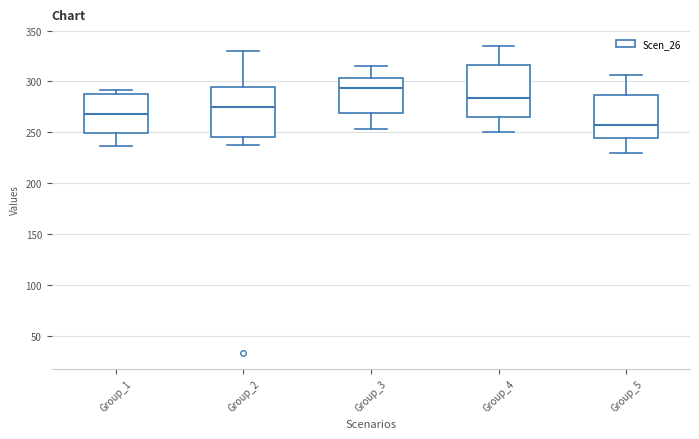

Which box has the highest median line?

Group_3